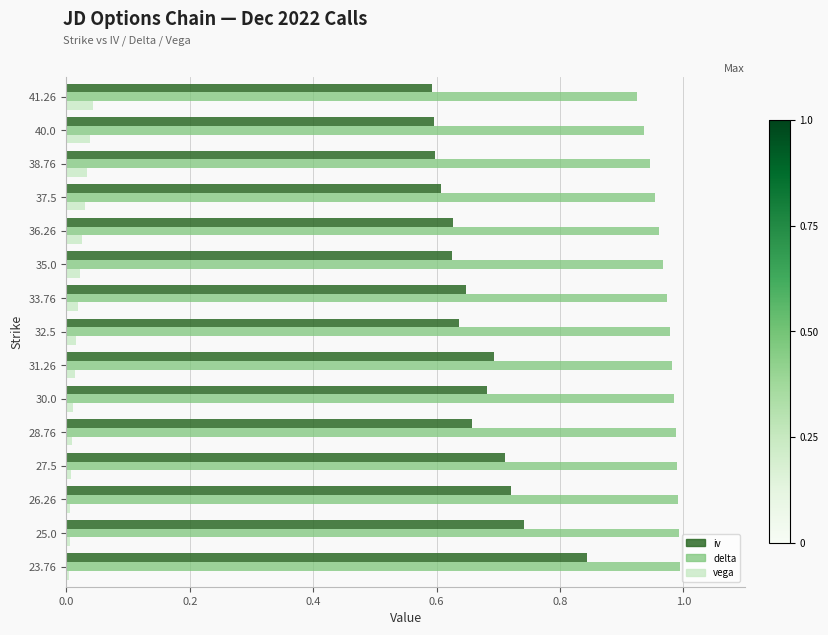

What is the sum of all vega values?

0.3